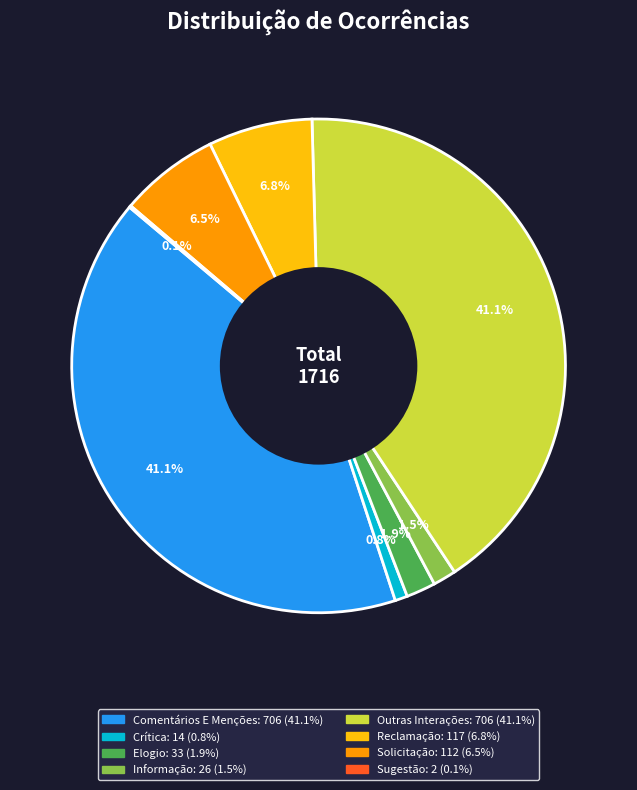

Is there any slice that represents more than half of the pie?

No